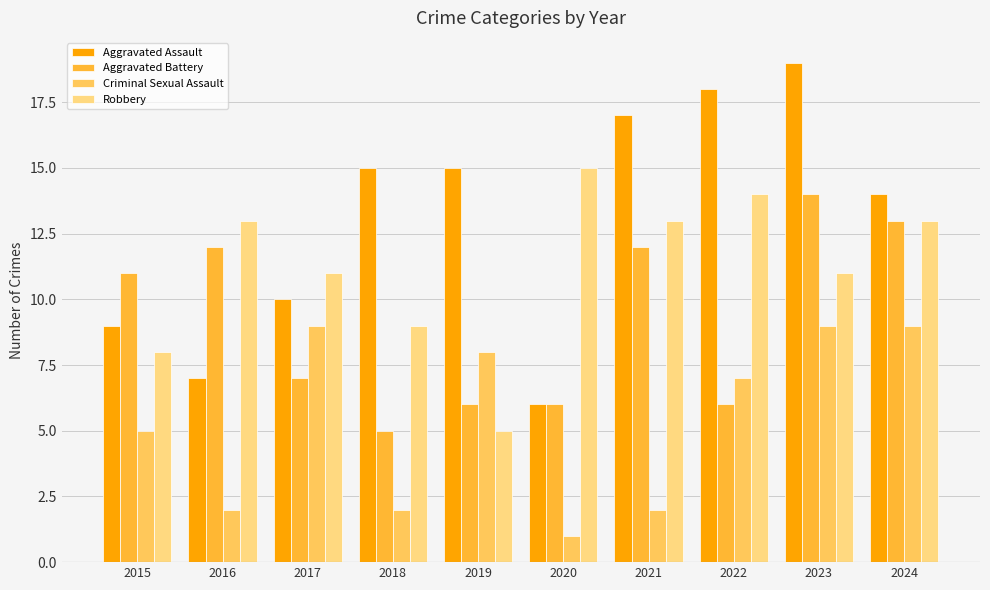

What is the sum of all Robbery values?

112